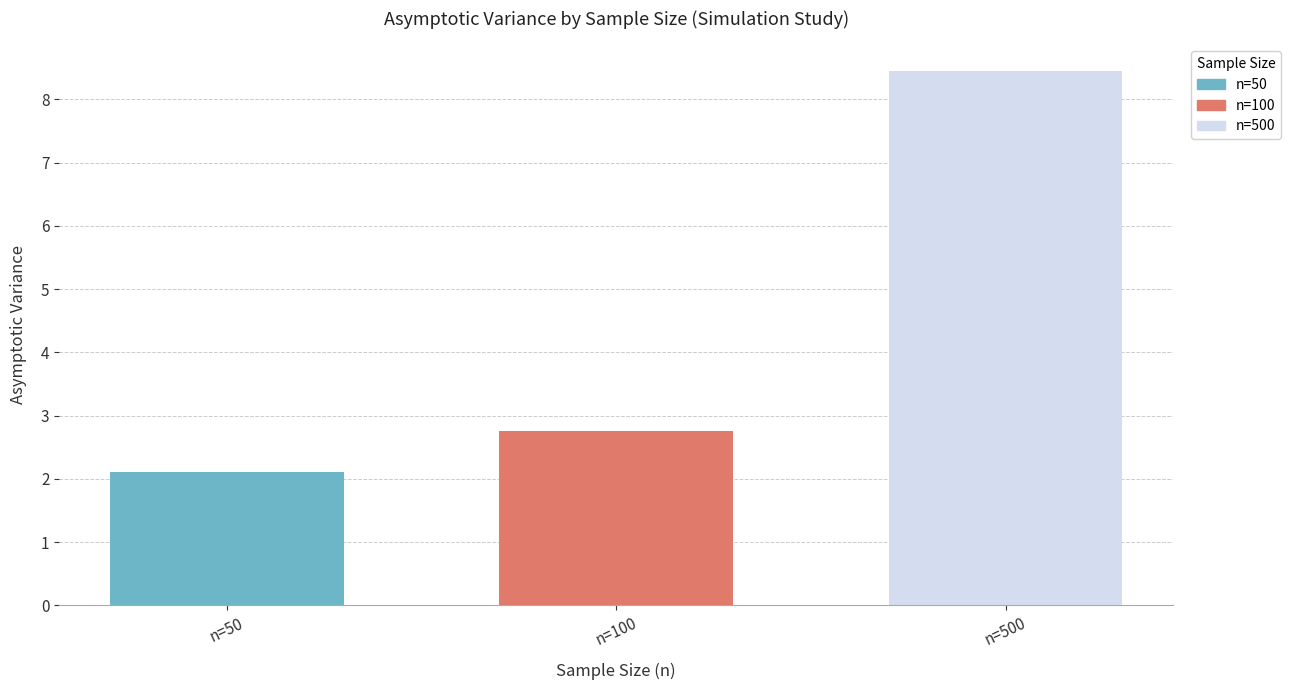

What is the approximate value of n=500 at n=100?

8.4